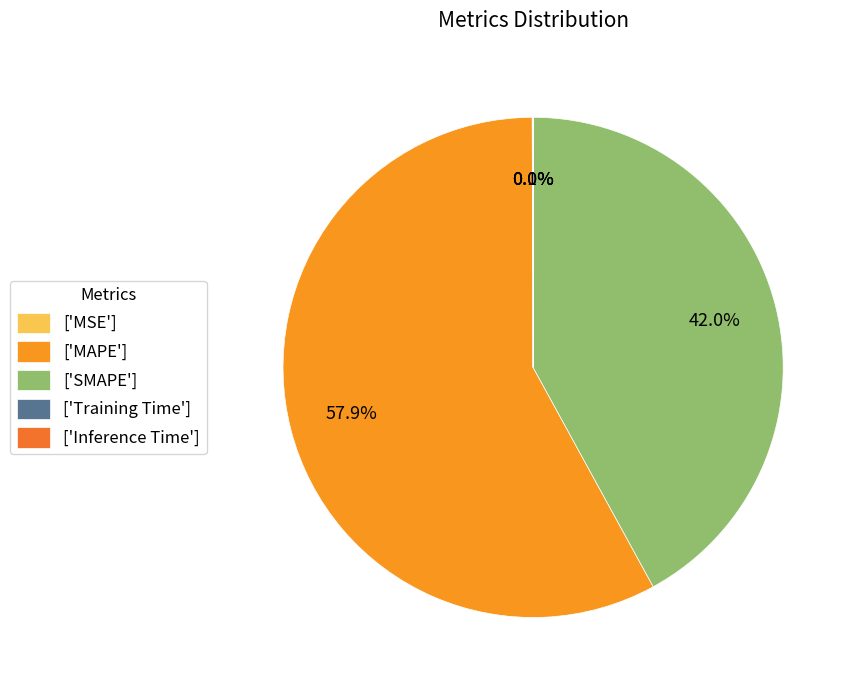

Which category accounts for the majority?

['MAPE']